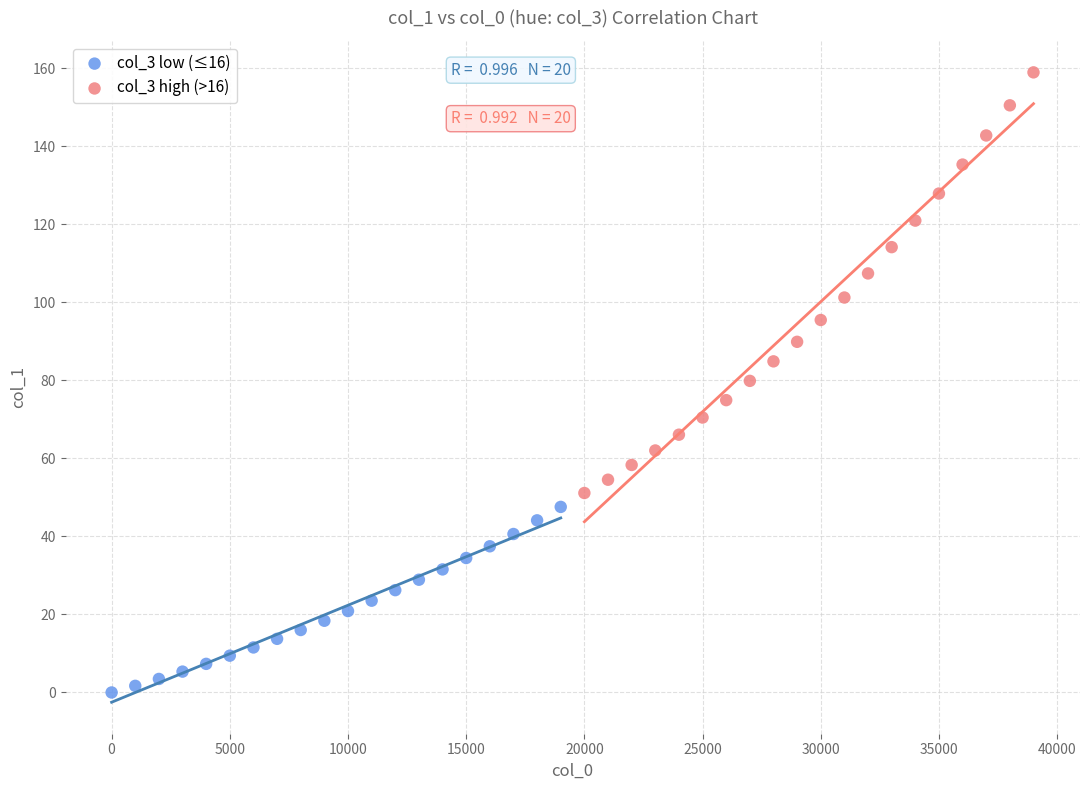

Which series contains the lowest Y value?

col_3 low (≤16)